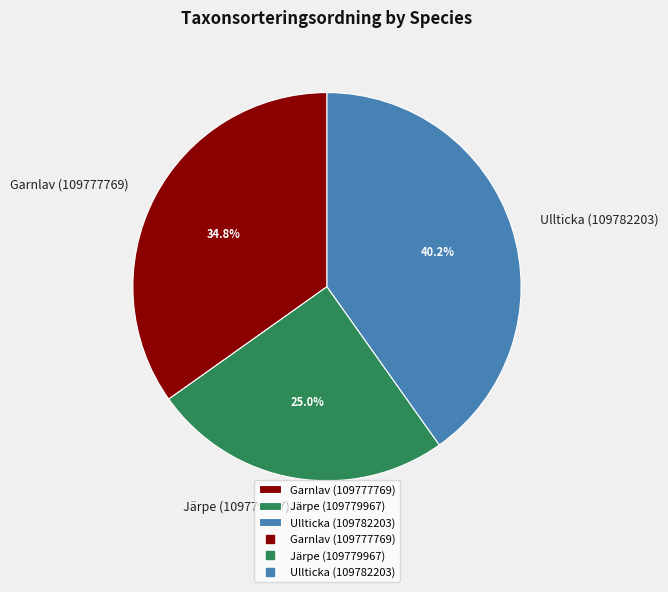

How many slices are in this pie chart?

3